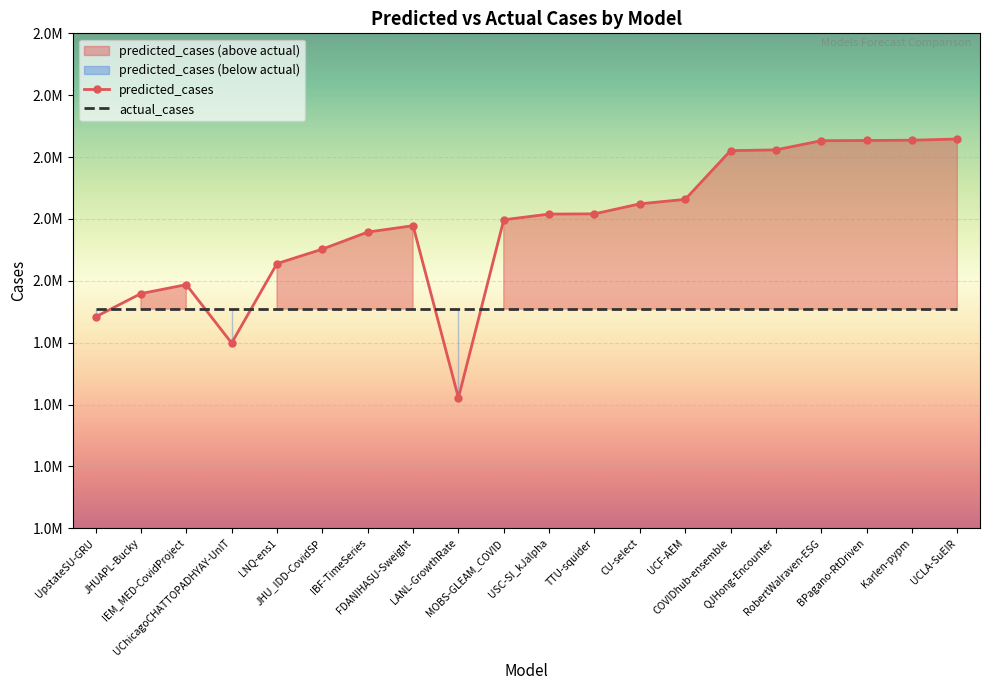

What is the ratio of the value at UCF-AEM to the value at BPagano-RtDriven?

0.9